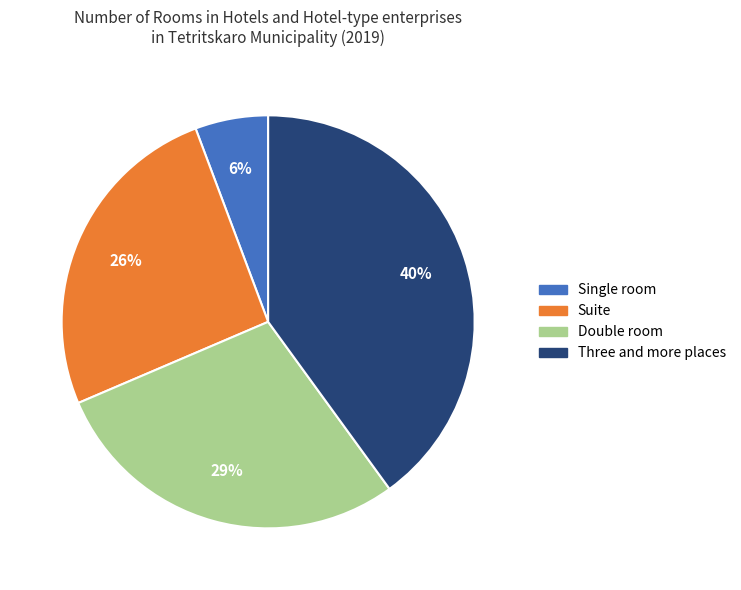

True or false: Double room accounts for 22% of the total.

False